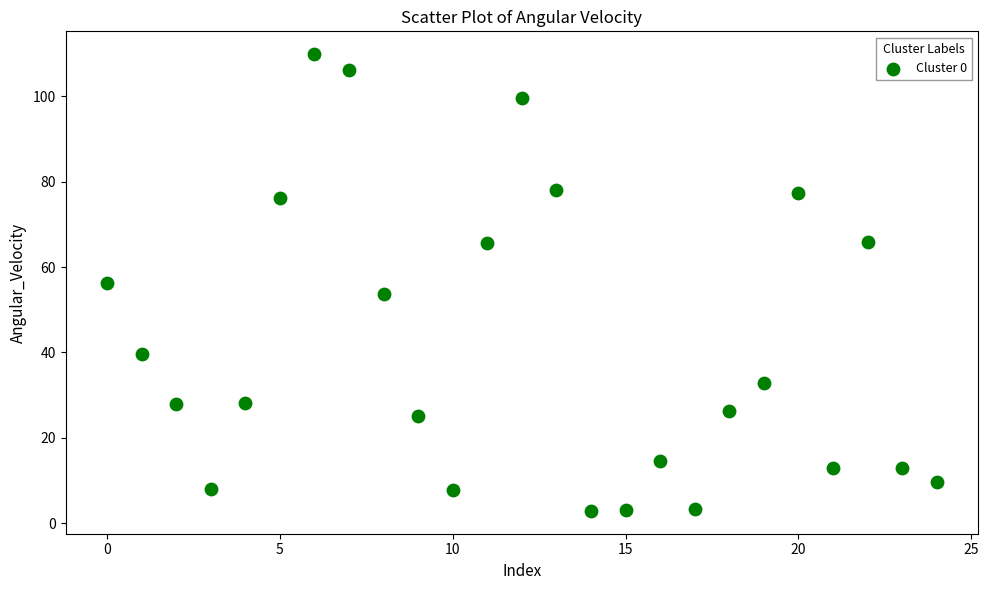

What is the range of Y values (max minus min)?

107.0